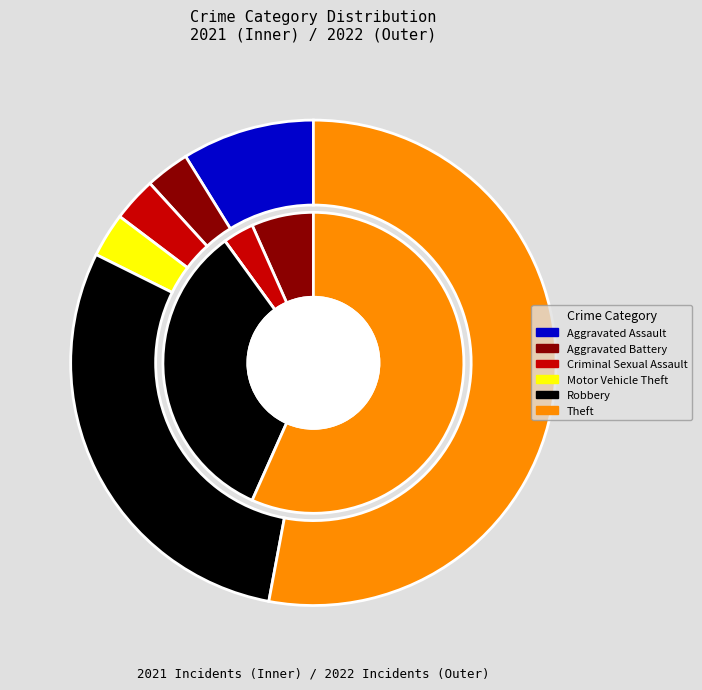

The values_2021 slice represents 13% of the pie. True or false?

False